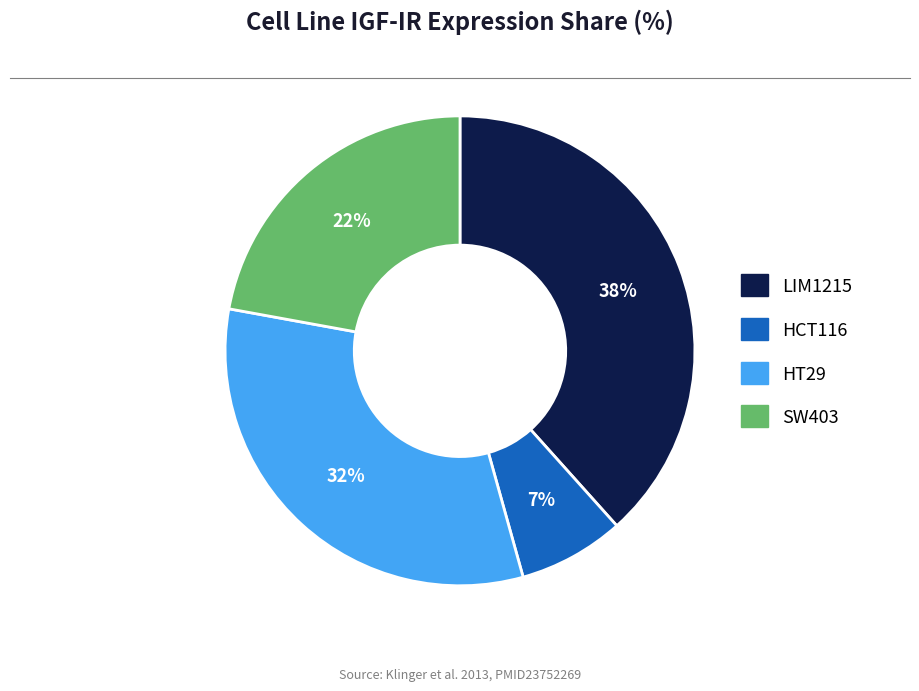

Is there a majority slice in this chart?

No